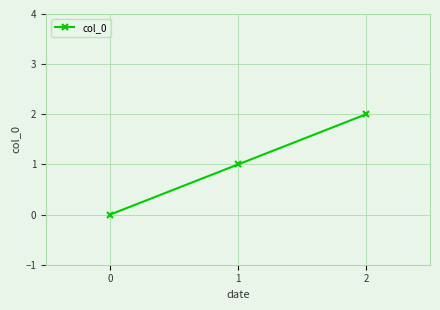

What is the difference between the values at 1 and 0?

1